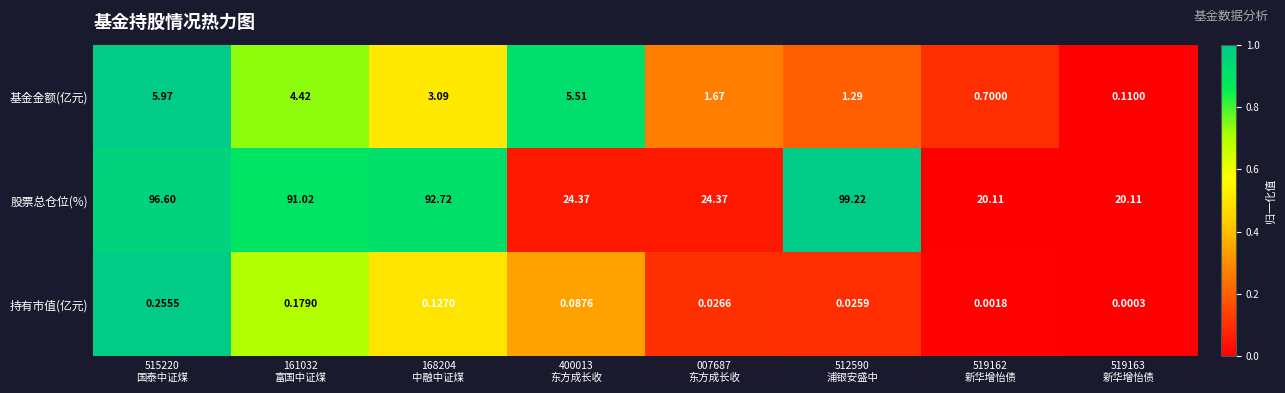

Which series has the widest spread of values?

股票总仓位(%)